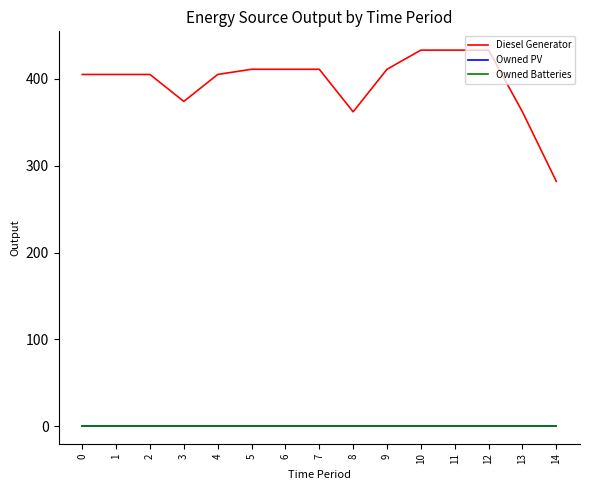

What is the difference between the highest and lowest values at 7?

411